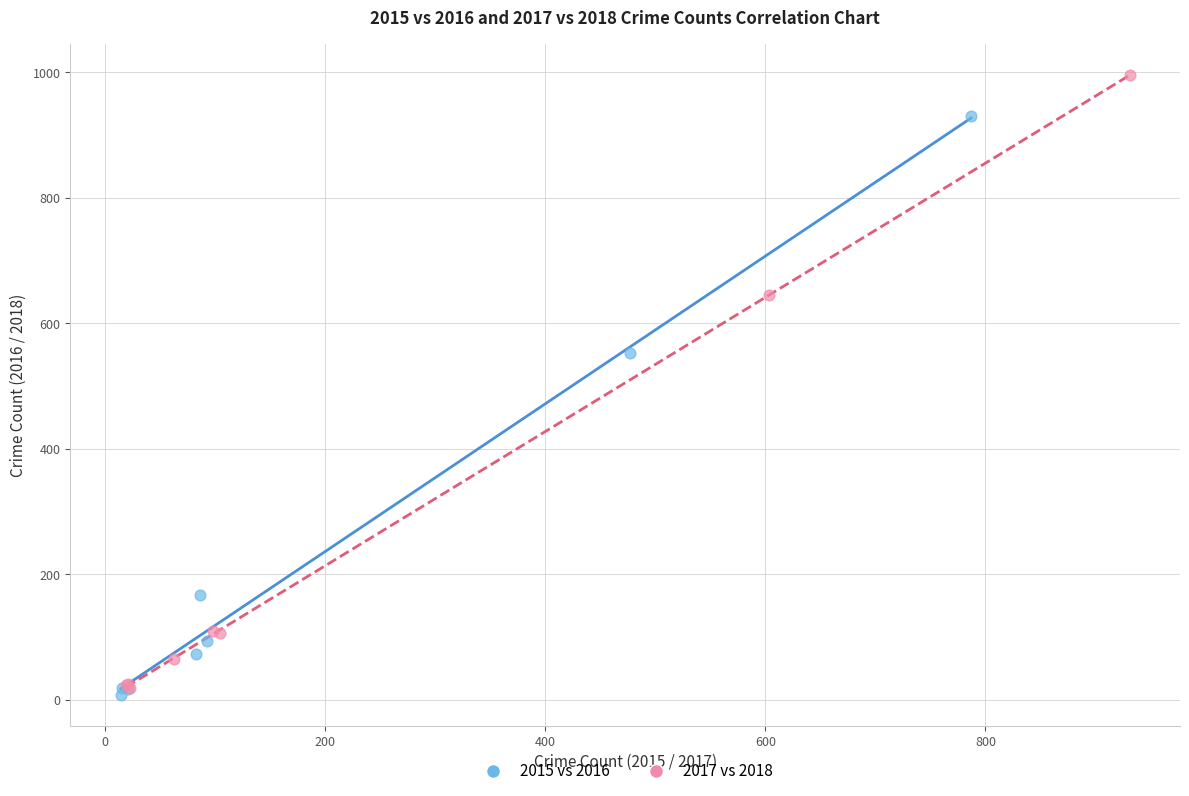

What are all the series names shown in the legend?

2015 vs 2016, 2017 vs 2018